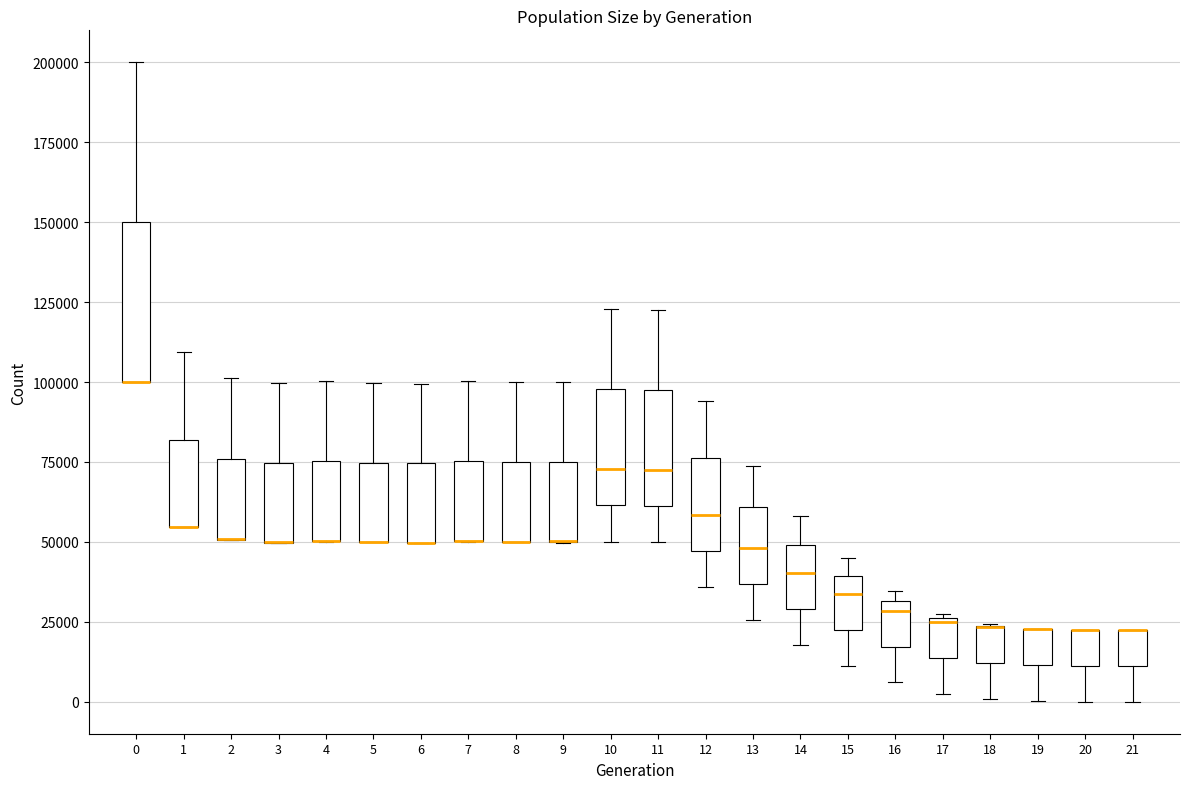

Reading left to right, read every box against the y-axis: the position of its median line, the range the box covers, and the ends of its whiskers. The values are not printed on the chart, so give them approximately, as read against the axis.

0: median 100000 (drawn on the box's lower edge), box 100000 to 150000, whiskers 100000 to 200000
1: median 55000 (drawn on the box's lower edge), box 55000 to 80000, whiskers 55000 to 110000
2: median 50000 (drawn on the box's lower edge), box 50000 to 75000, whiskers 50000 to 100000
3: median 50000 (drawn on the box's lower edge), box 50000 to 75000, whiskers 50000 to 100000
4: median 50000 (drawn on the box's lower edge), box 50000 to 75000, whiskers 50000 to 100000
5: median 50000 (drawn on the box's lower edge), box 50000 to 75000, whiskers 50000 to 100000
6: median 50000 (drawn on the box's lower edge), box 50000 to 75000, whiskers 50000 to 100000
7: median 50000 (drawn on the box's lower edge), box 50000 to 75000, whiskers 50000 to 100000
8: median 50000 (drawn on the box's lower edge), box 50000 to 75000, whiskers 50000 to 100000
9: median 50000 (drawn on the box's lower edge), box 50000 to 75000, whiskers 50000 to 100000
10: median 75000, box 60000 to 100000, whiskers 50000 to 125000
11: median 70000, box 60000 to 100000, whiskers 50000 to 125000
12: median 60000, box 45000 to 75000, whiskers 35000 to 95000
13: median 50000, box 35000 to 60000, whiskers 25000 to 75000
14: median 40000, box 30000 to 50000, whiskers 20000 to 60000
15: median 35000, box 20000 to 40000, whiskers 10000 to 45000
16: median 30000 (just below the box's upper edge), box 15000 to 30000, whiskers 5000 to 35000
17: median 25000, box 15000 to 25000, whiskers 0 to 25000
18: median 25000 (drawn on the box's upper edge), box 10000 to 25000, whiskers 0 to 25000
19: median 25000 (drawn on the box's upper edge), box 10000 to 25000, whiskers 0 to 25000
20: median 25000 (drawn on the box's upper edge), box 10000 to 25000, whiskers 0 to 25000
21: median 25000 (drawn on the box's upper edge), box 10000 to 25000, whiskers 0 to 25000